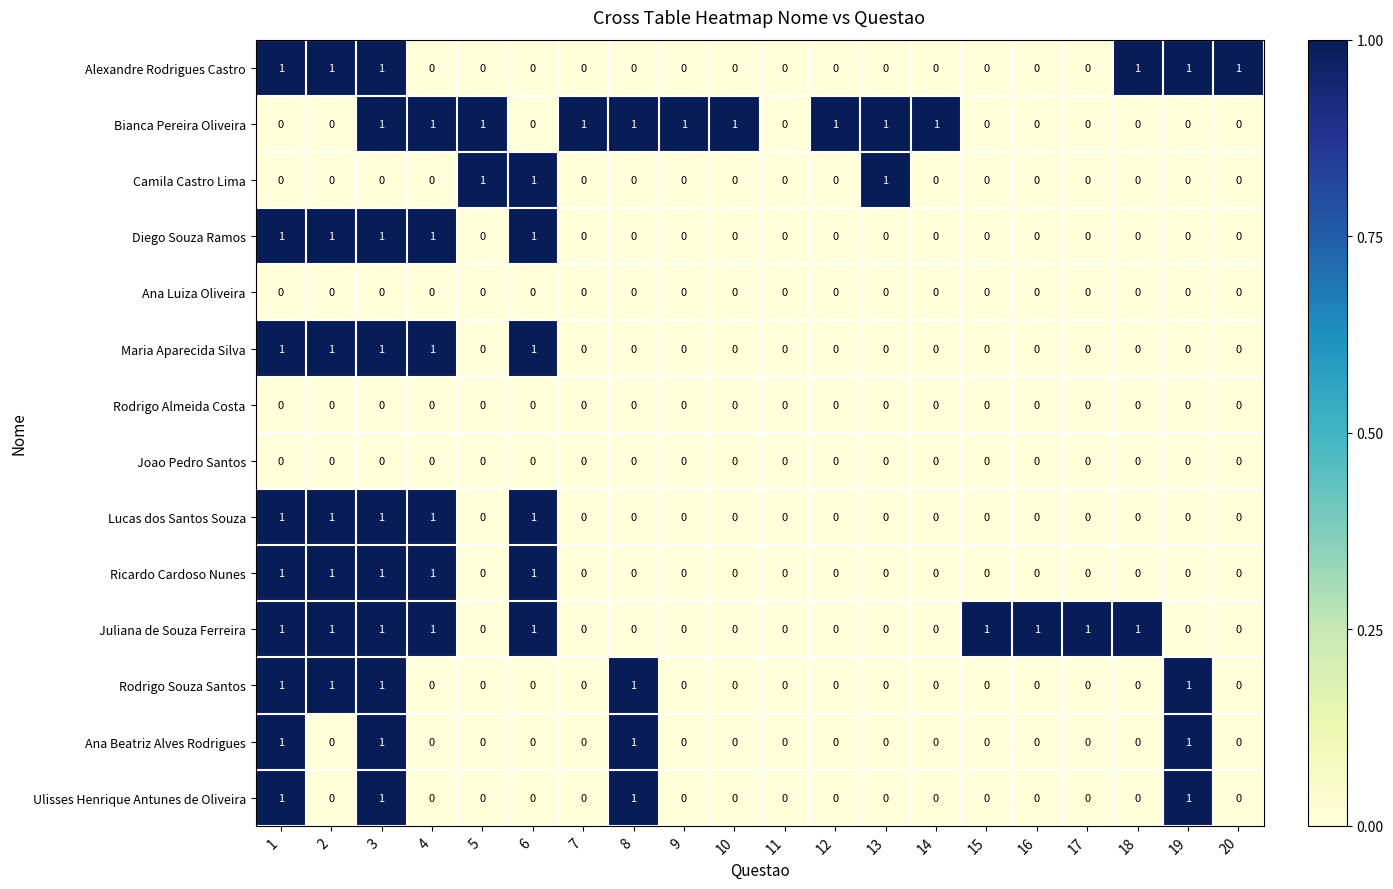

At which category is the sum across all series the highest?

3